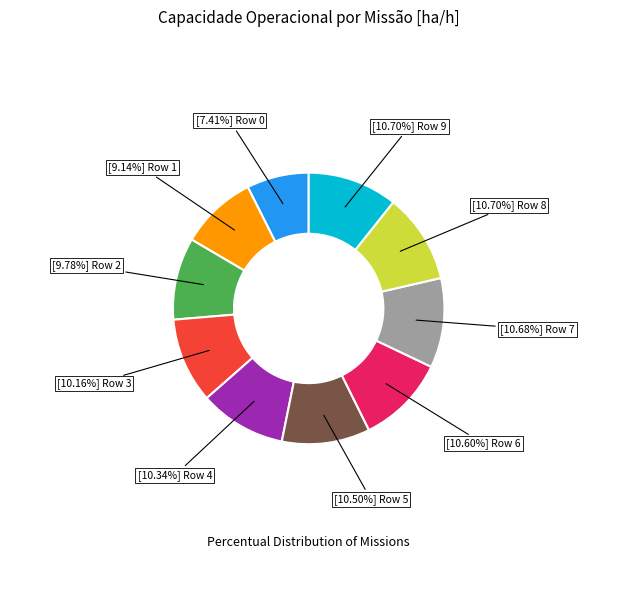

Is there any slice that represents more than half of the pie?

No